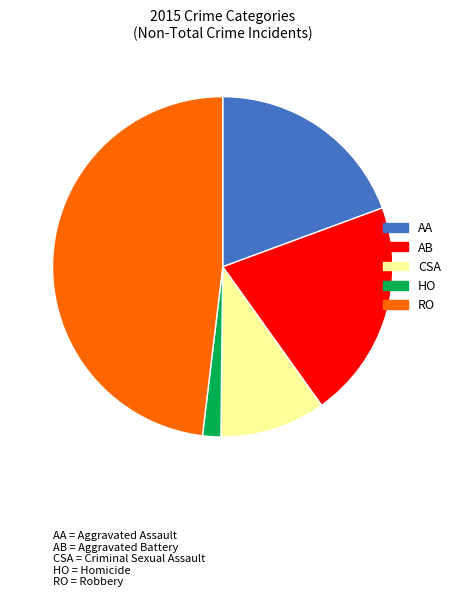

Is there a majority slice in this chart?

No